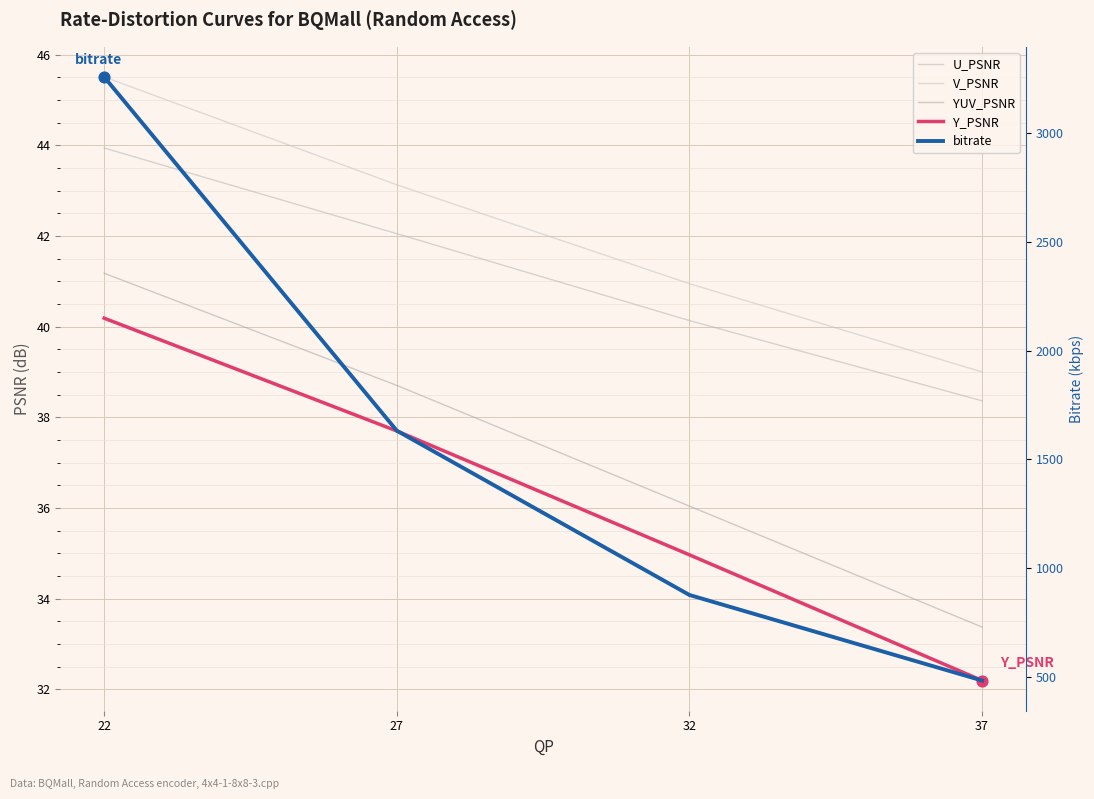

What are all the series names shown in the legend?

U_PSNR, V_PSNR, YUV_PSNR, Y_PSNR, bitrate